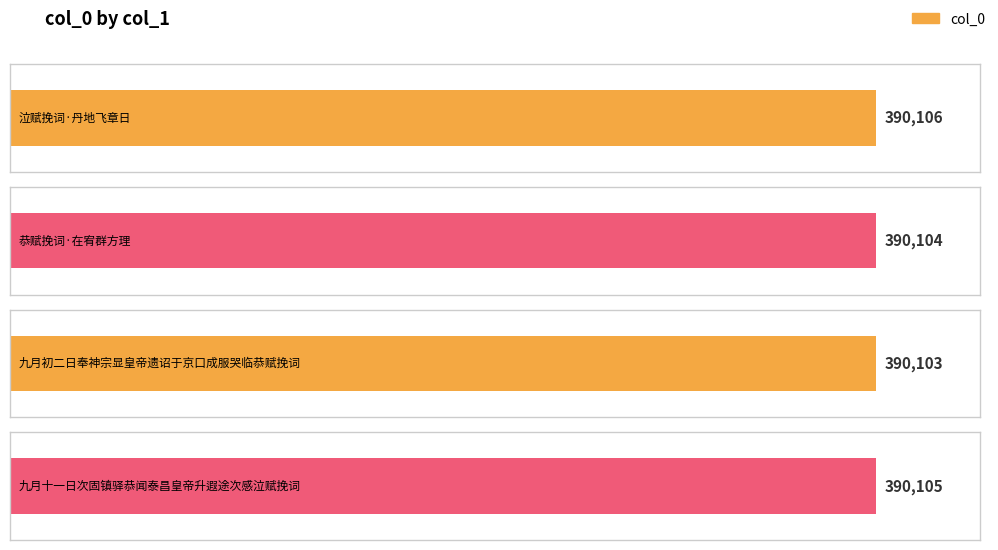

Reading left to right, list all the values displayed in this chart.

泣赋挽词·丹地飞章日=390106	恭赋挽词·在宥群方理=390104	九月初二日奉神宗显皇帝遗诏于京口成服哭临恭赋挽词=390103	九月十一日次固镇驿恭闻泰昌皇帝升遐途次感泣赋挽词=390105